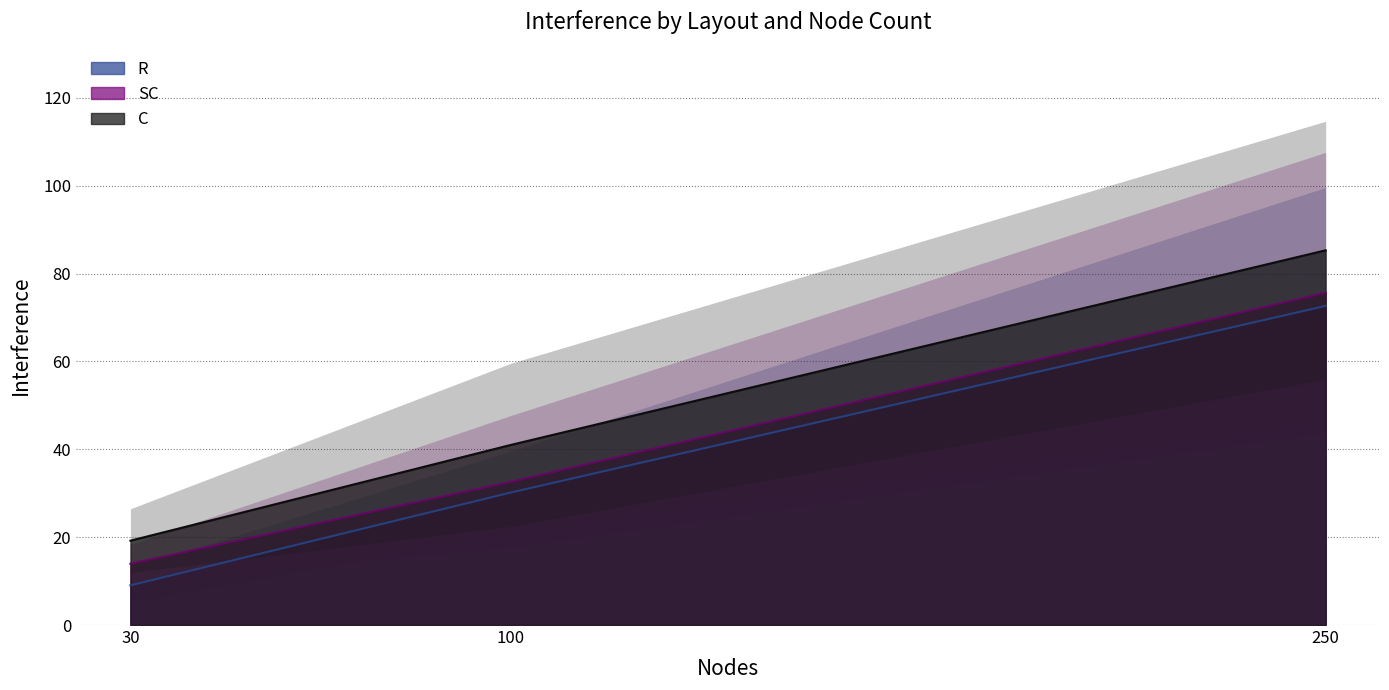

Reading left to right, extract all data points from this chart.

R interference: 9.0	30.2	72.7
SC interference: 14.0	32.6	75.6
C interference: 19.2	41.0	85.3